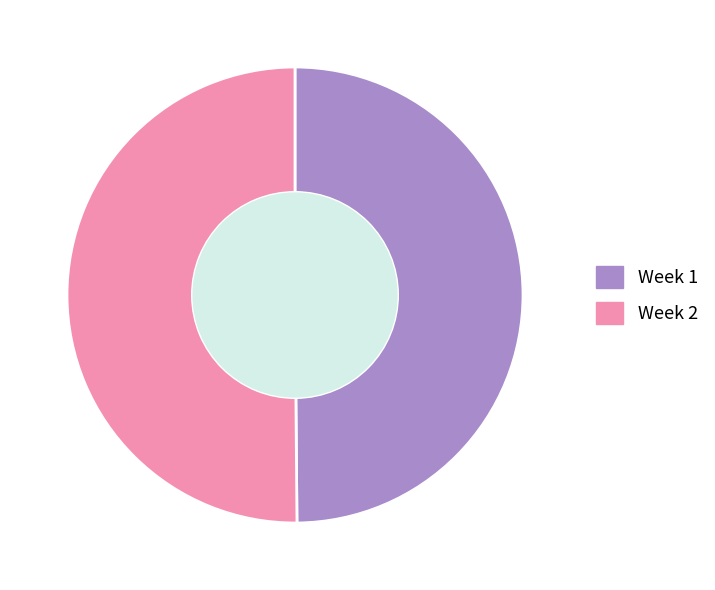

What is the ratio of the value at Week 1 to the value at Week 2?

1.0